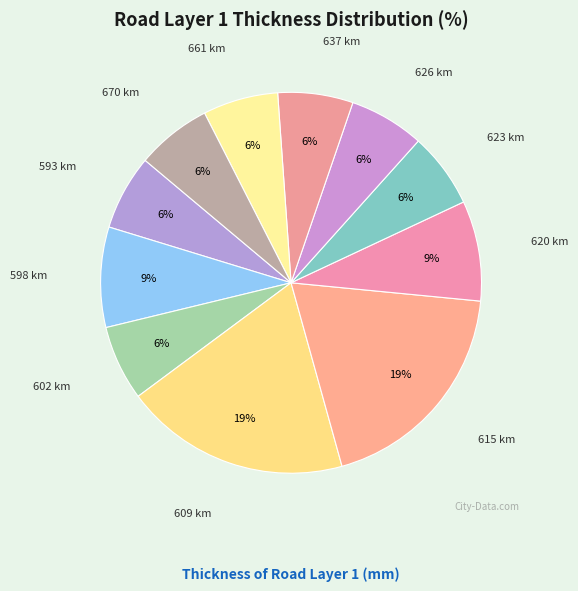

Count the number of slices in the pie.

11